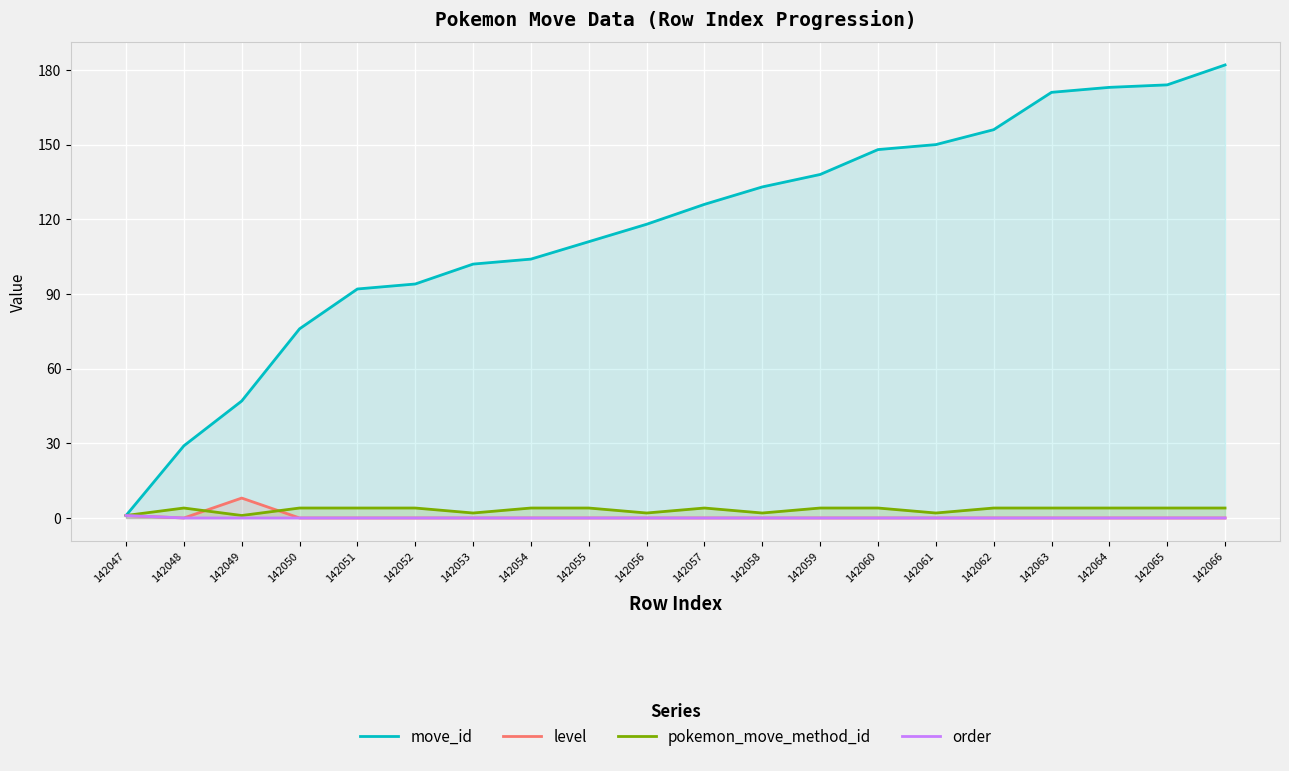

What is the difference between the maximum and second lowest values in the pokemon_move_method_id series?

3